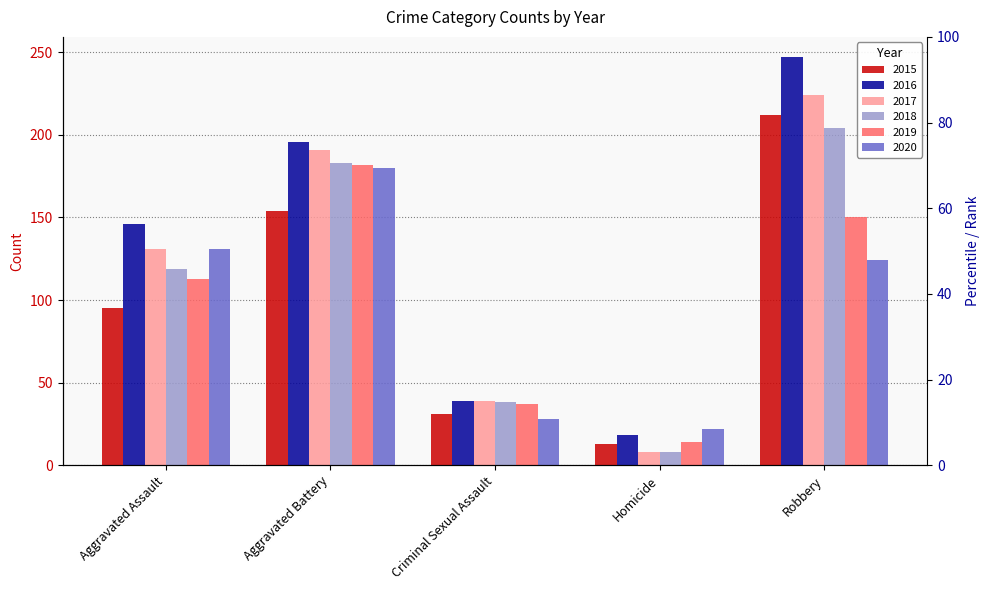

How many data points in 2020 are less than 124?

2